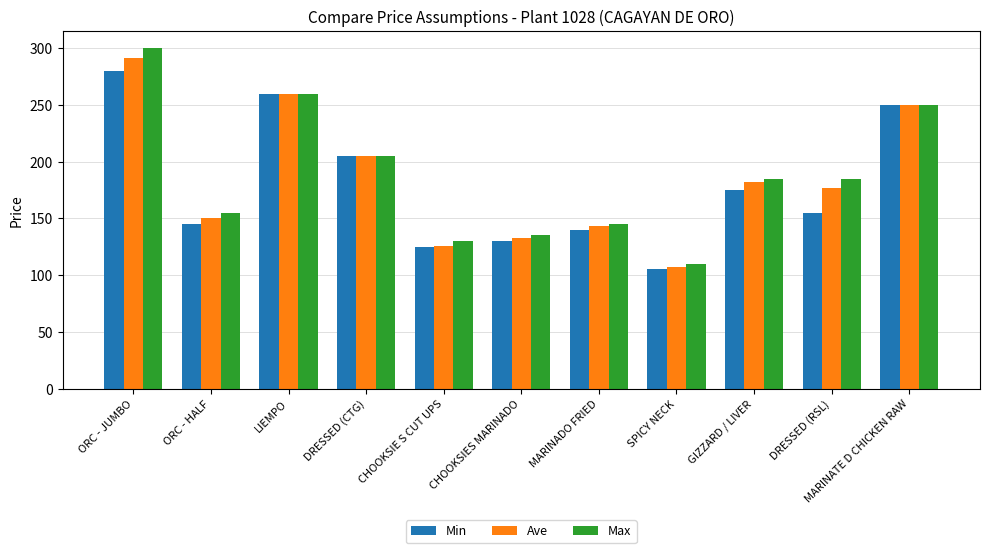

What is the average value of the Ave series?

184